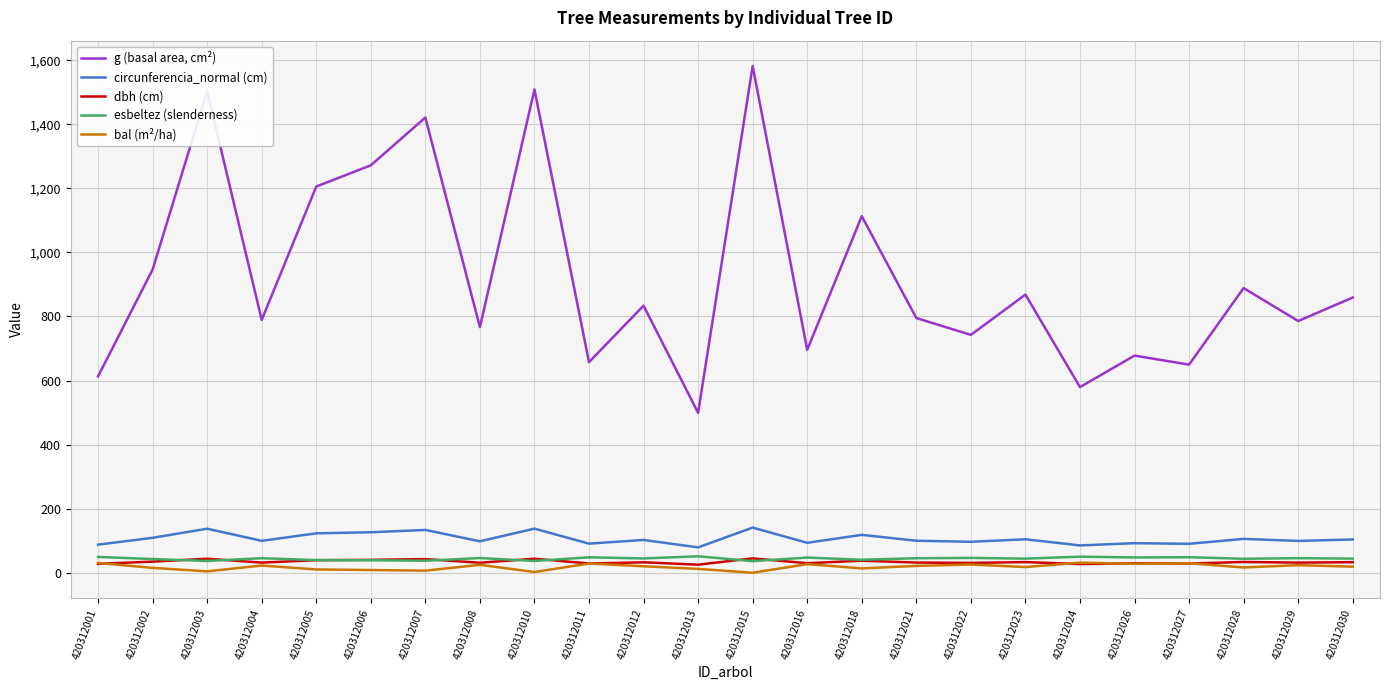

True or false: g (basal area, cm²) and esbeltez (slenderness) intersect in this chart.

False